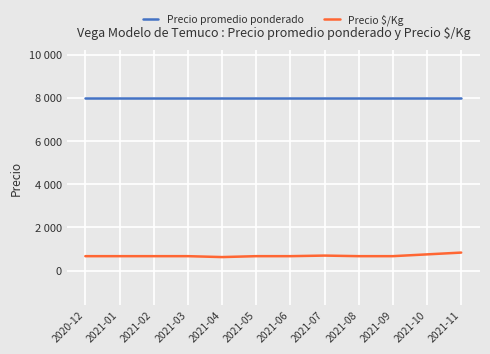

What is the smallest value displayed?

625